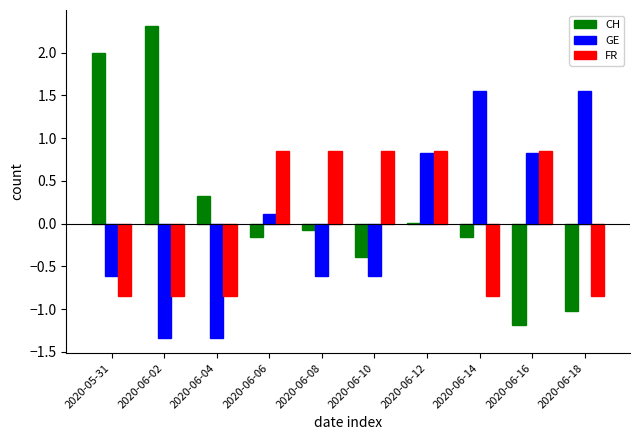

What is the sum of the CH values at 2020-06-04 and 2020-06-02?

2.6